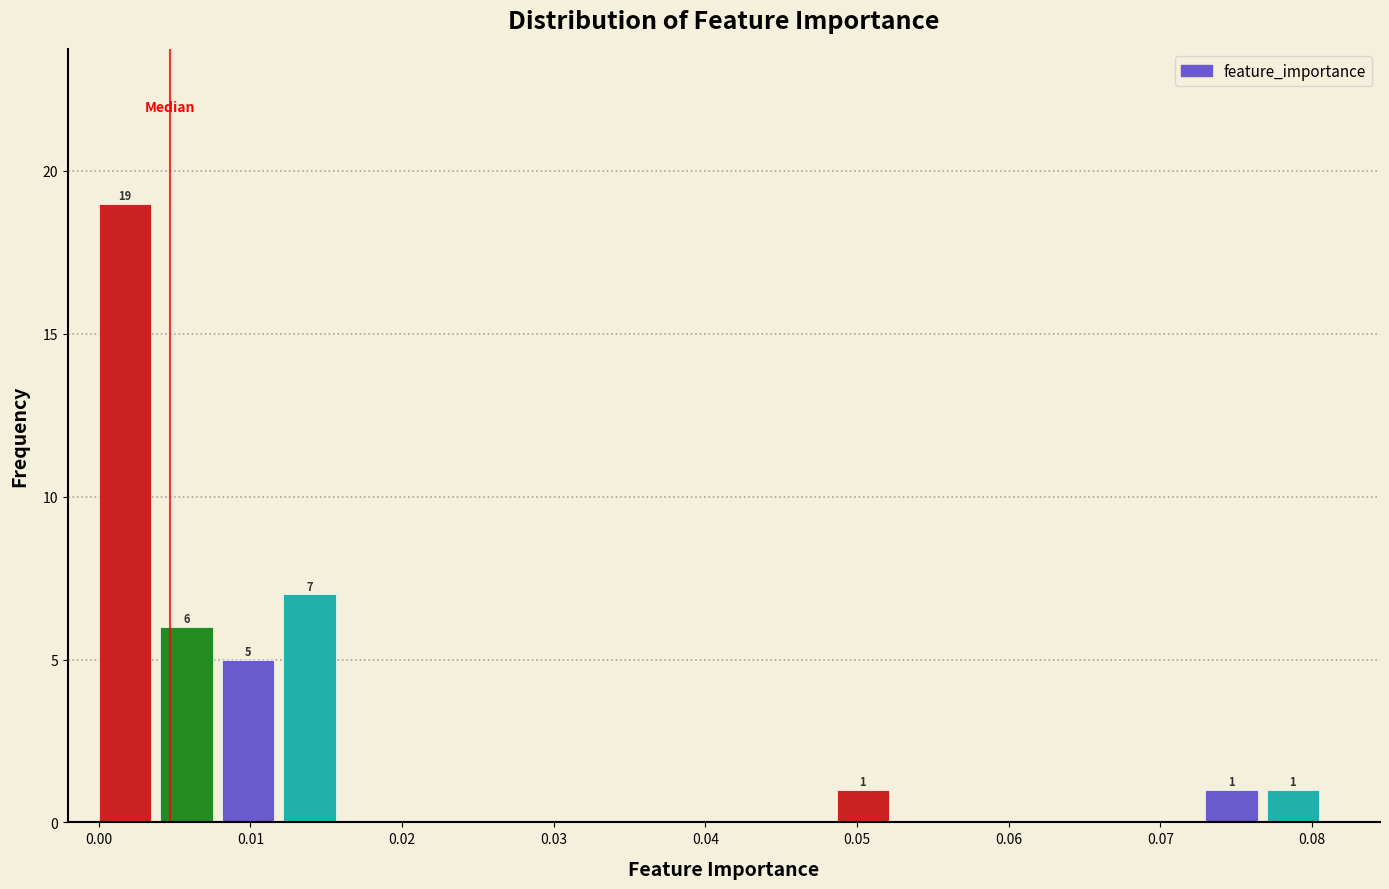

Which range on the x-axis has the tallest bar?

0.000 to 0.004